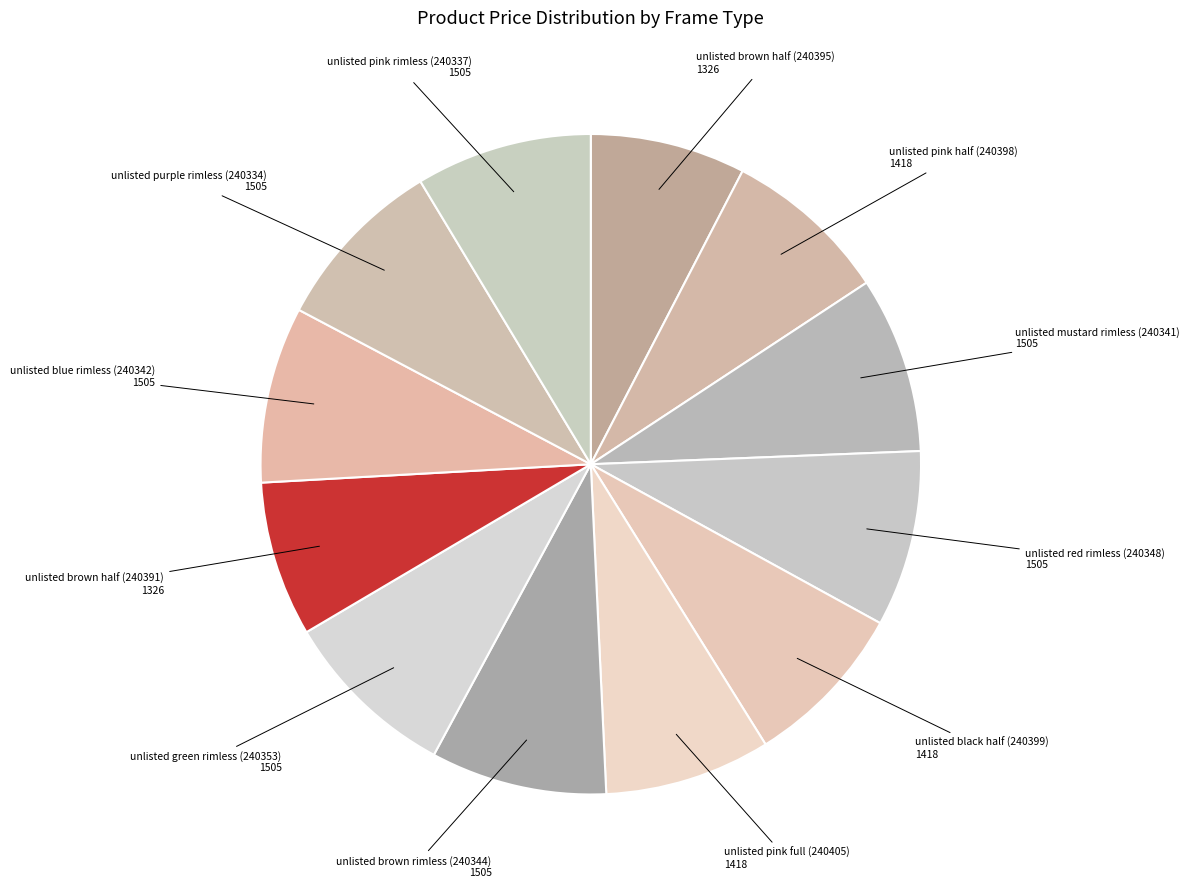

Is the sum of unlisted green rimless (240353) and unlisted pink half (240398) greater than half?

No